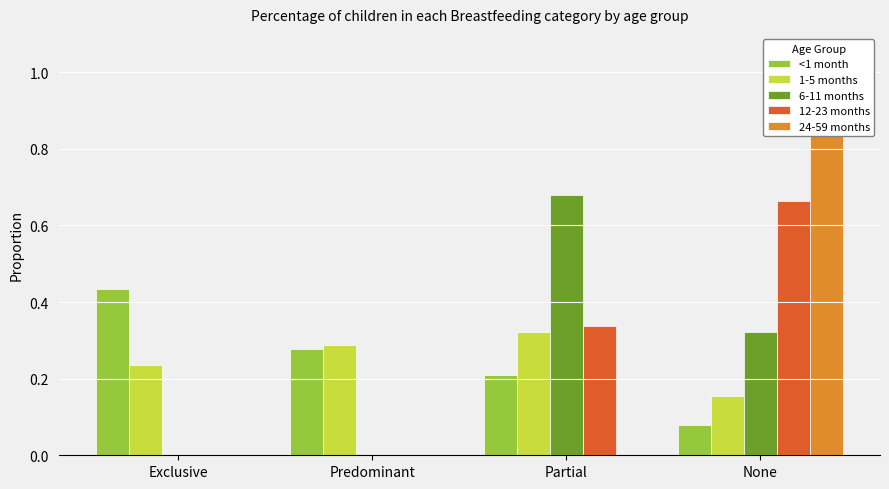

Rank the categories by 12-23 months value from highest to lowest.

None, Partial, Exclusive, Predominant